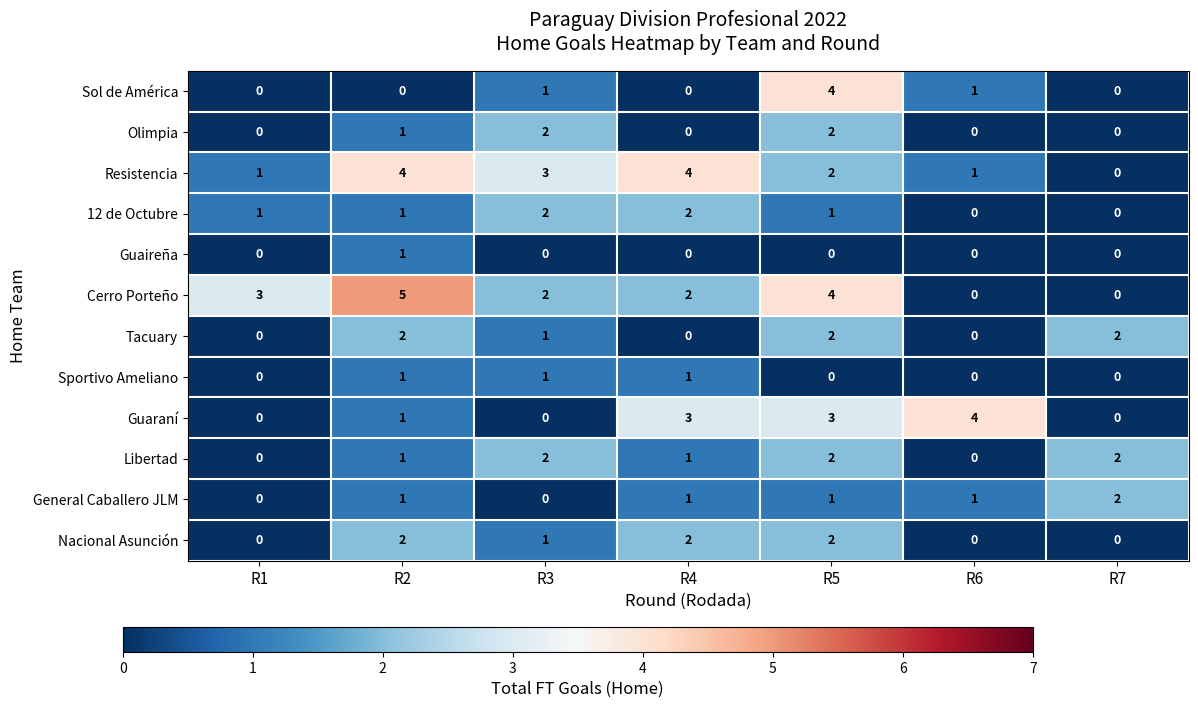

Which series has the largest total across all categories?

Cerro Porteño